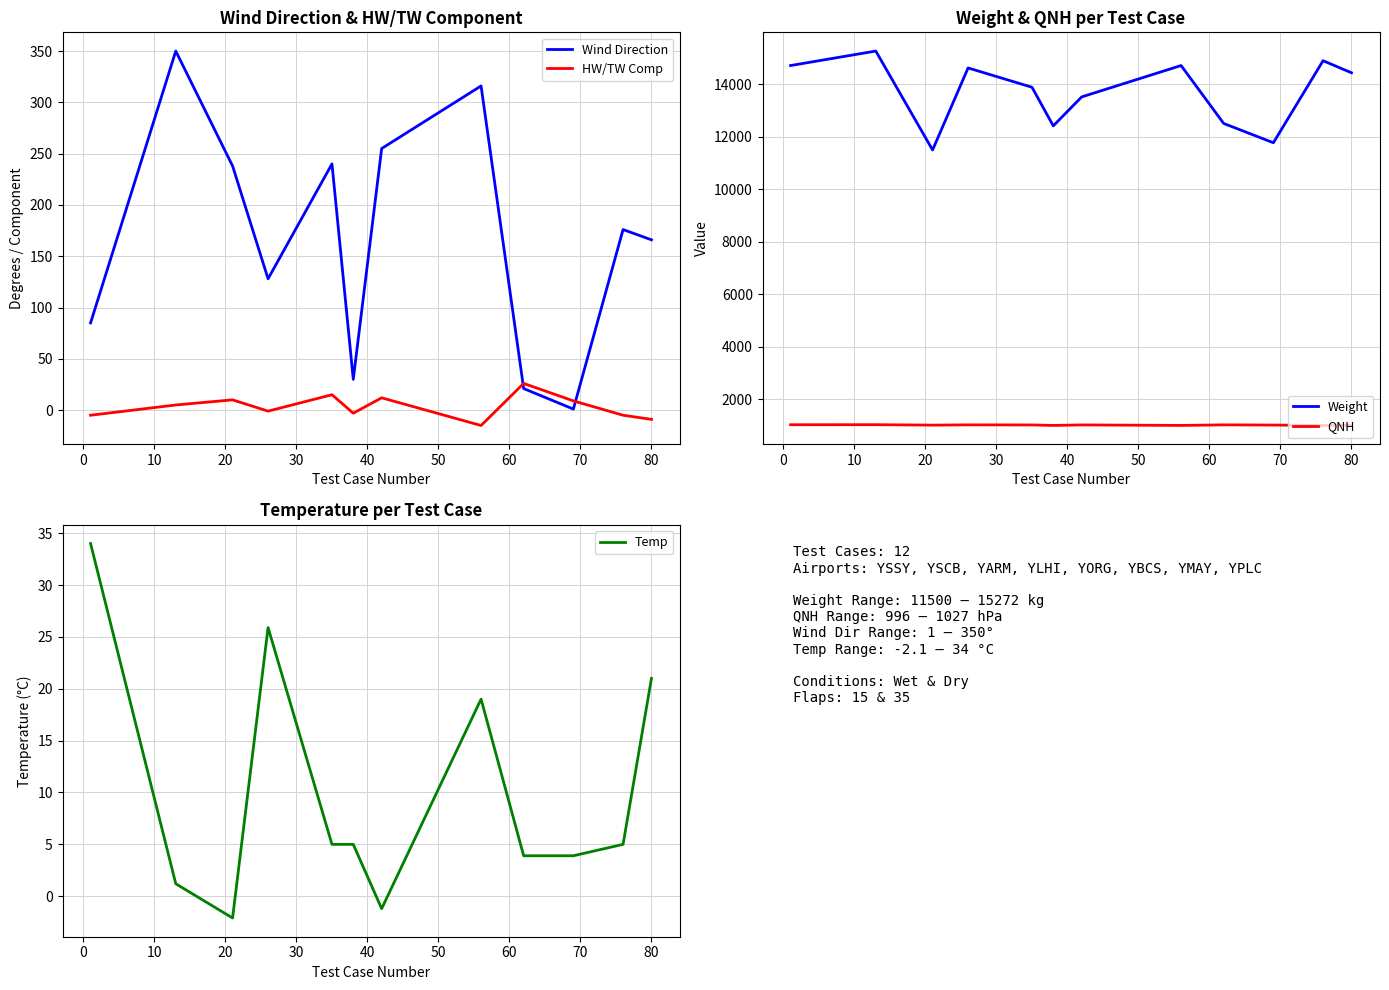

What is the difference between the maximum and second lowest values in the Weight series?

3496